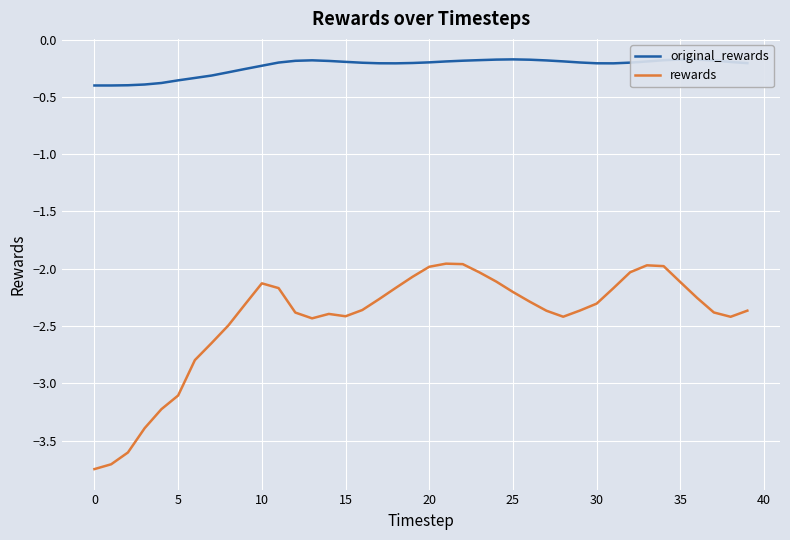

What is the highest value of the original_rewards series?

-0.2